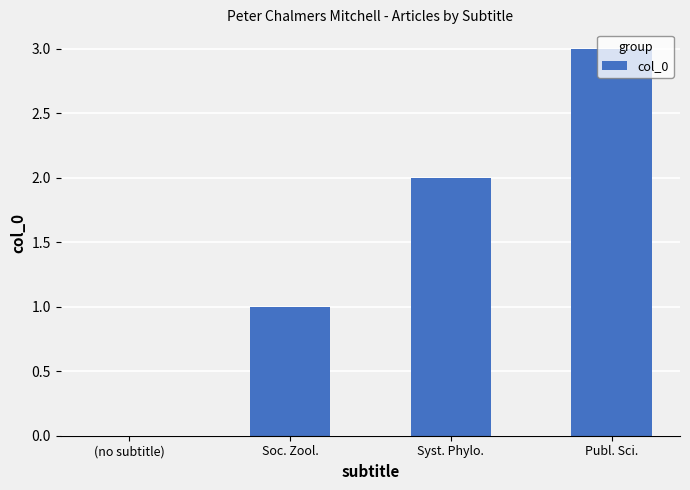

Is it true that the value at Syst. Phylo. is 2?

True